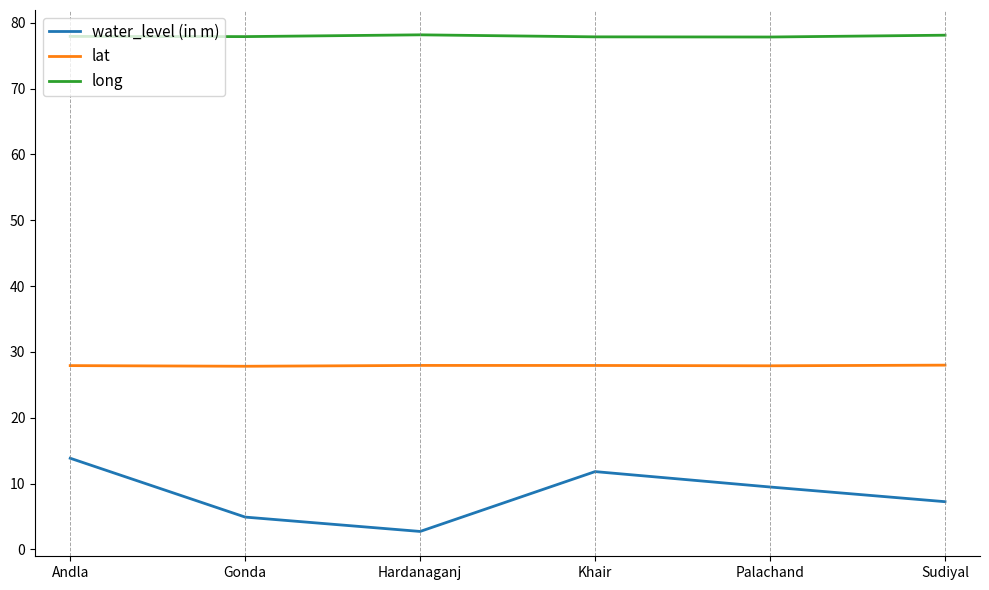

Is the value of lat at Sudiyal greater than the value of water_level (in m) at Gonda?

Yes